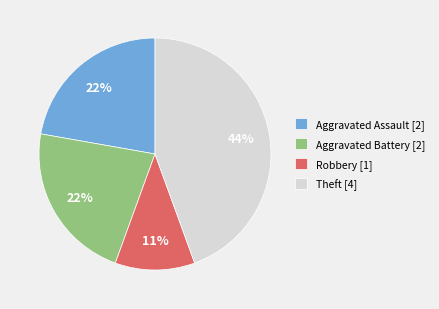

Combined, do Aggravated Assault and Theft account for over 50%?

Yes